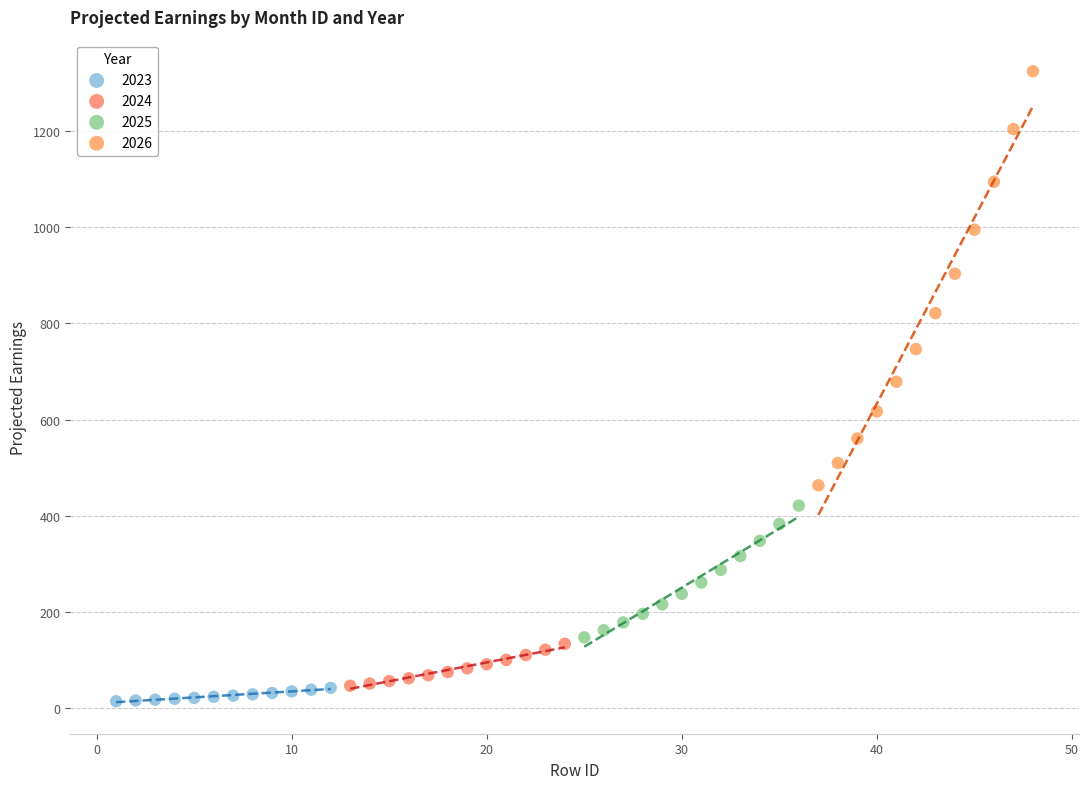

Which series reaches the minimum Y coordinate?

2023